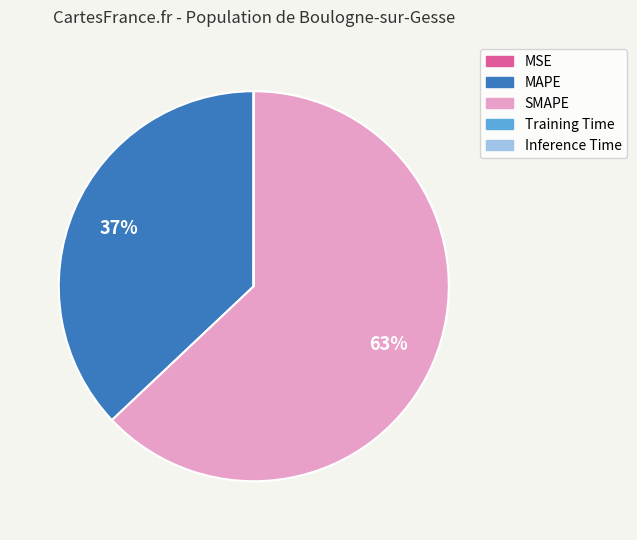

Is the sum of SMAPE and MAPE greater than half?

Yes